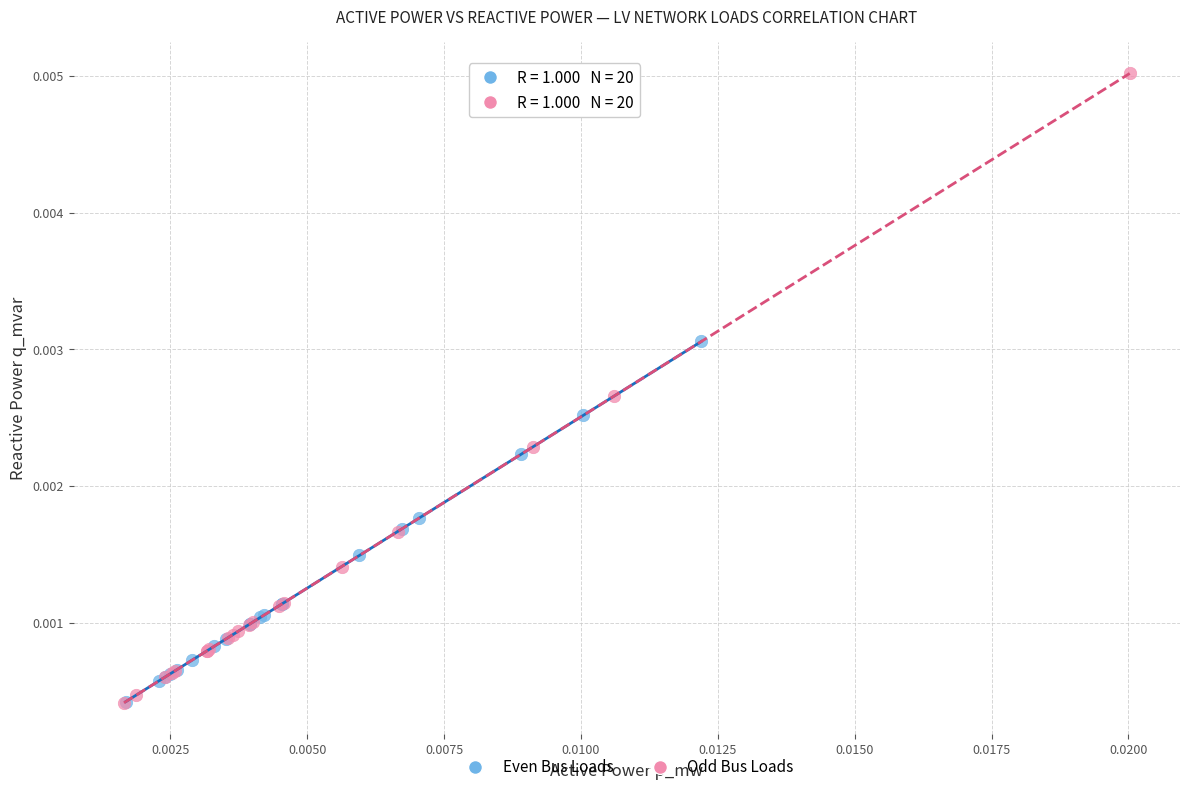

Which series reaches the maximum Y coordinate?

Odd Bus Loads